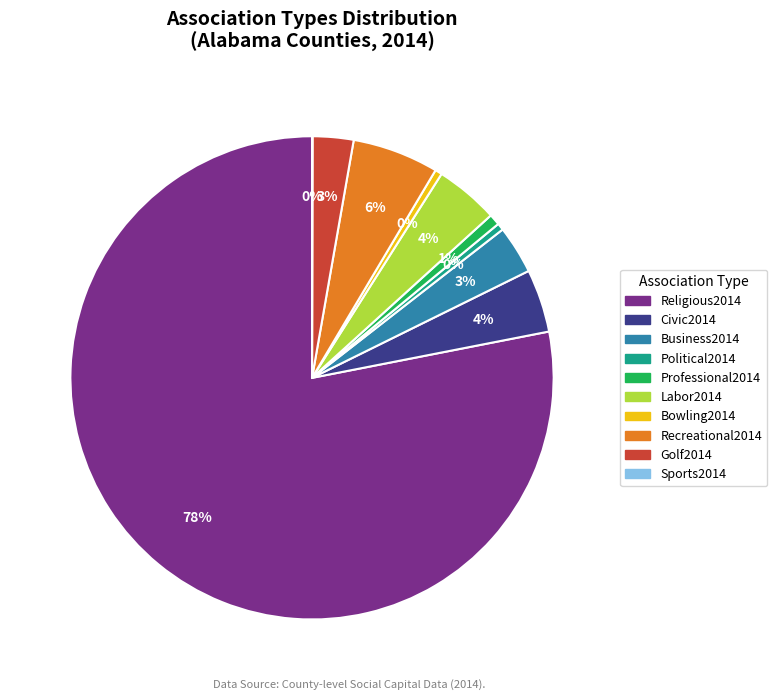

Is the sum of Civic2014 and Religious2014 greater than half?

Yes